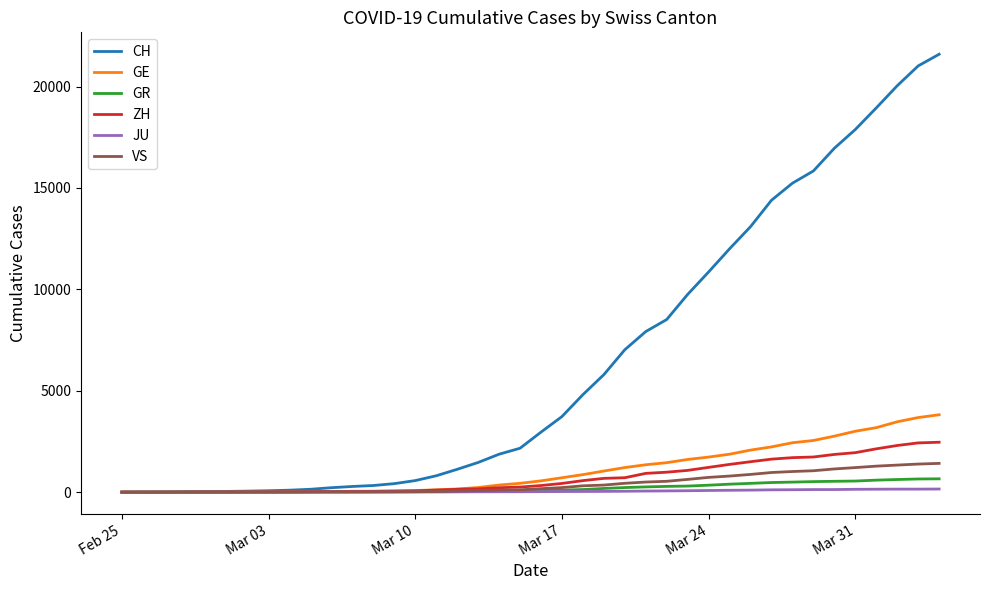

What is the greatest value displayed?

21593